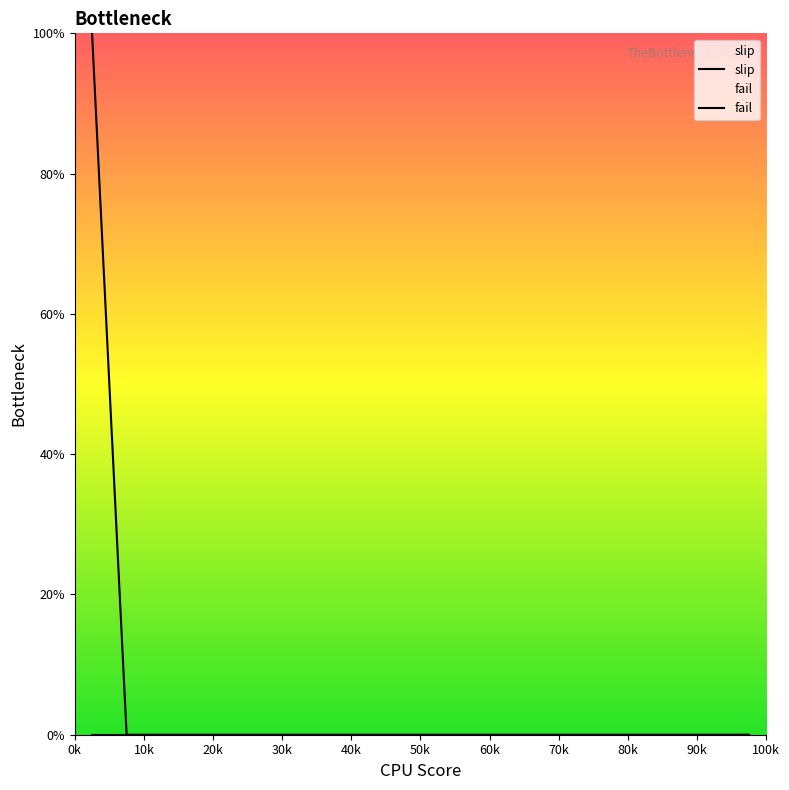

Count the number of data series in this chart.

2